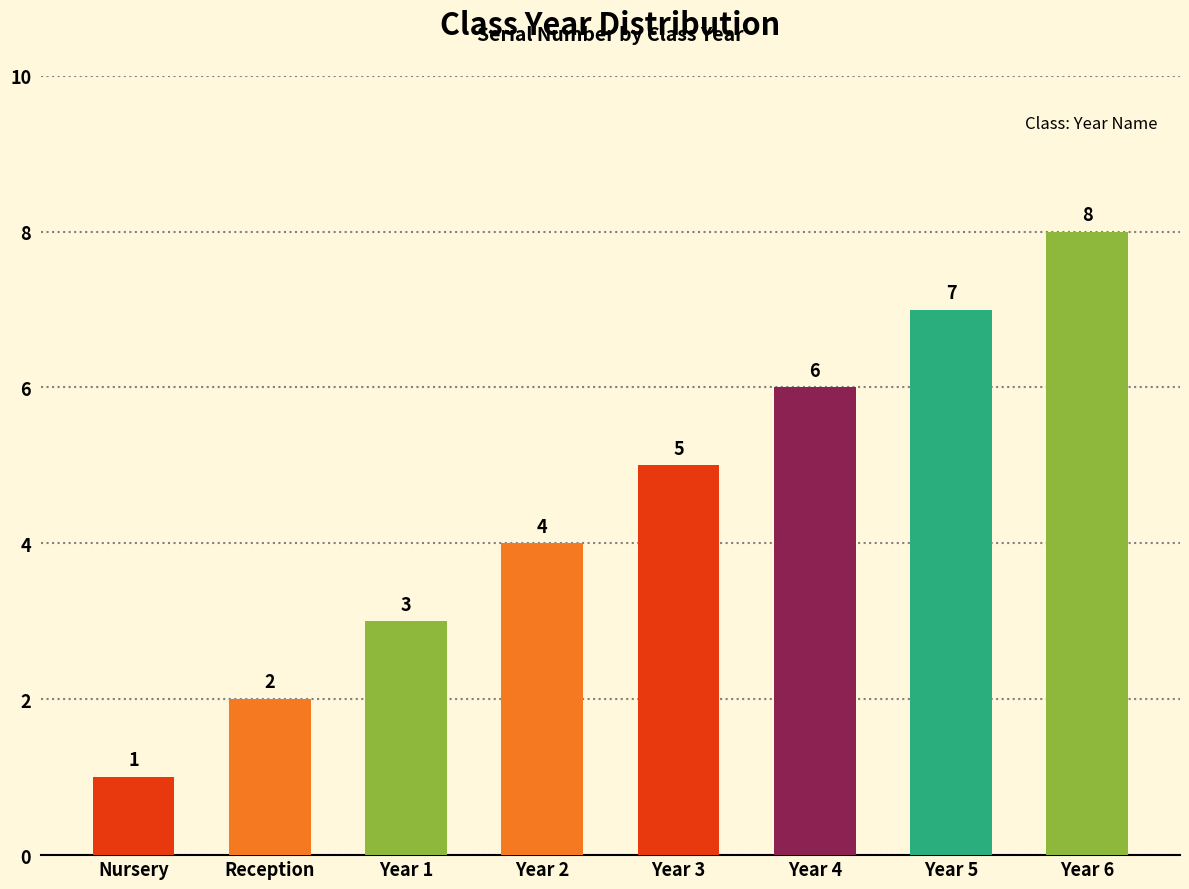

The value at Year 3 is 1. True or false?

False